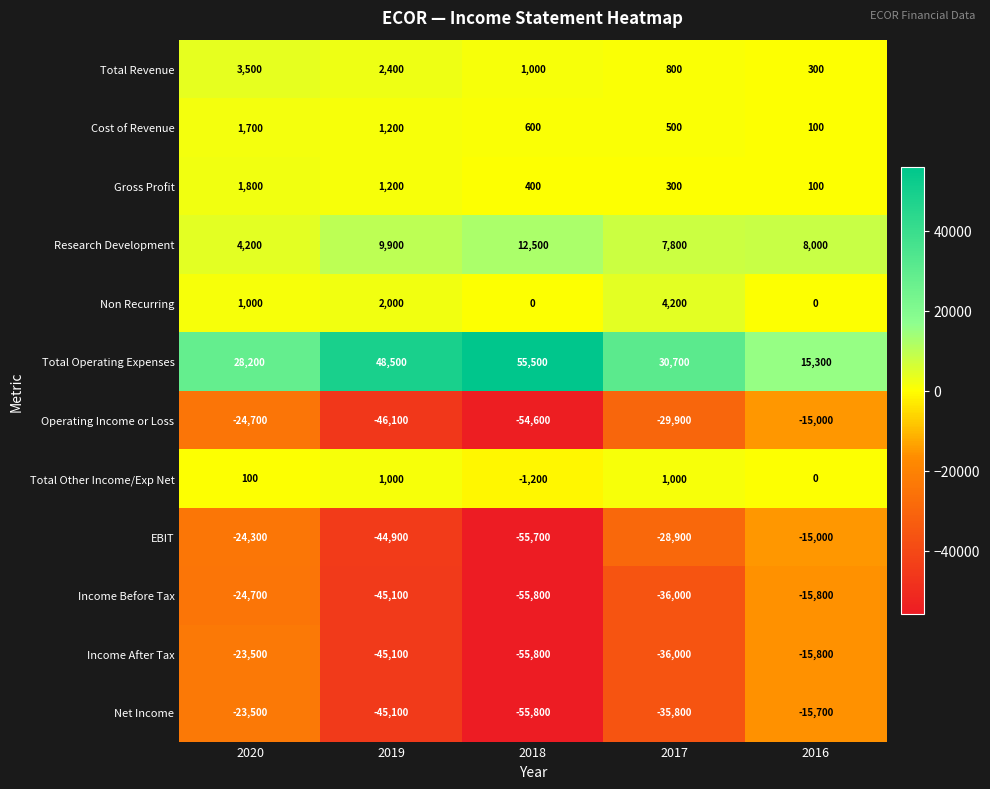

The value of EBIT at 2018 is -75674. True or false?

False